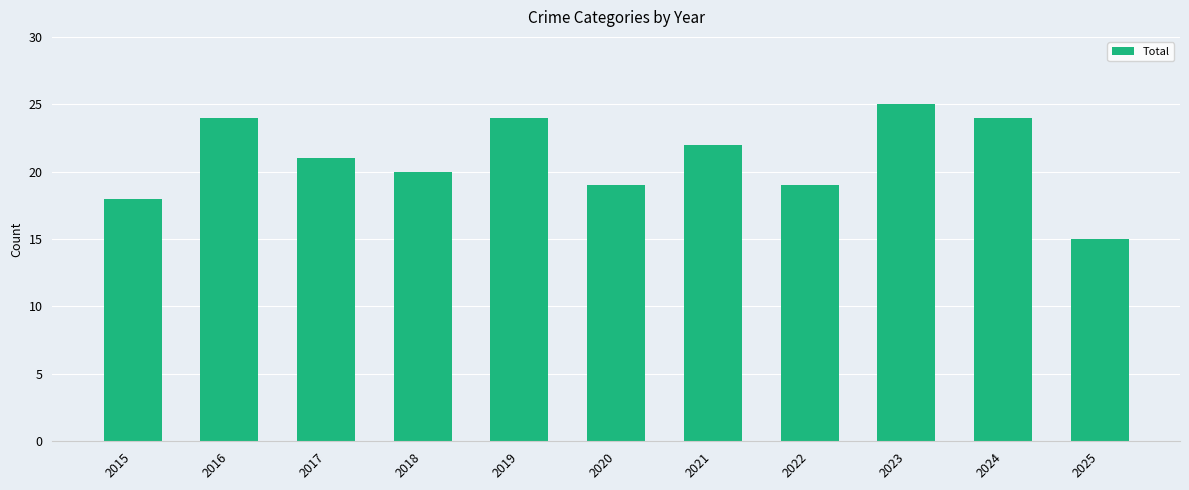

Approximately how many times larger is the value at 2020 compared to 2025?

1.3